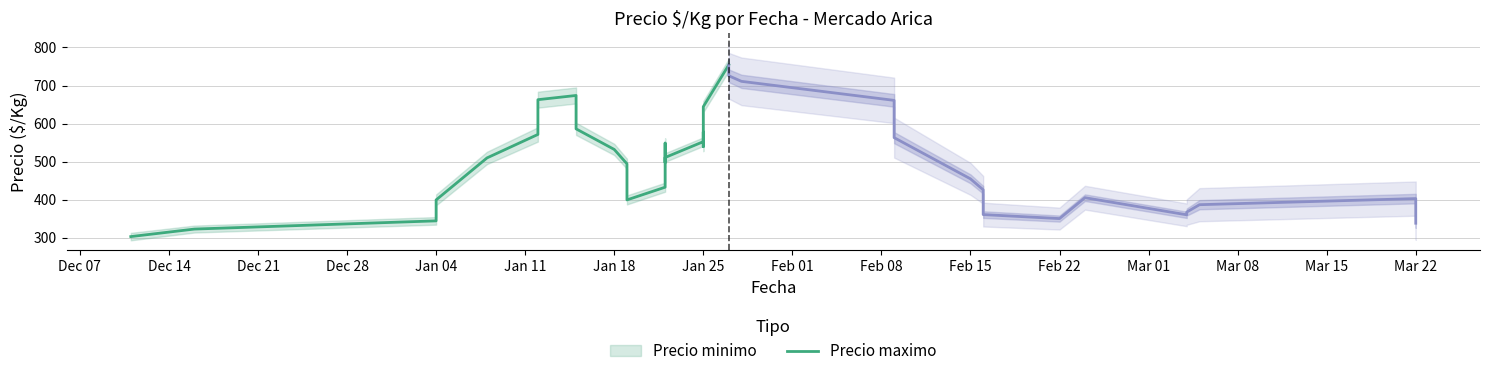

What is the greatest value displayed?

754.1